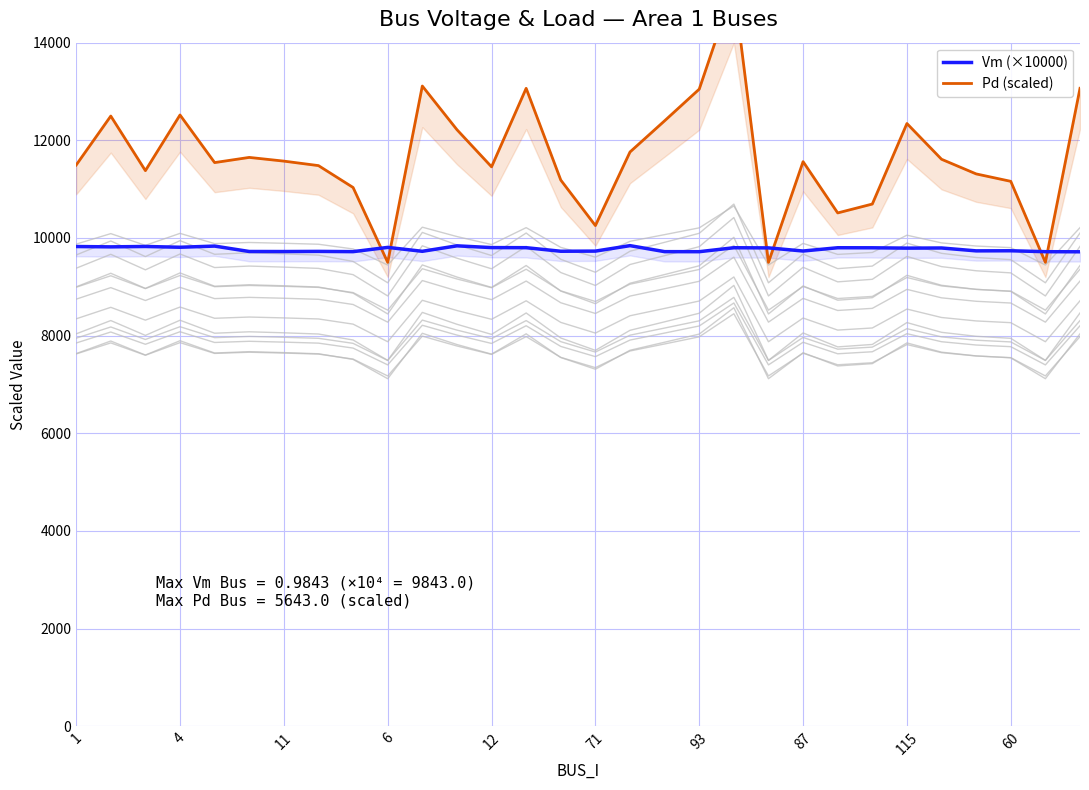

True or false: Vm (×10000) and Pd (scaled) cross at least once.

True